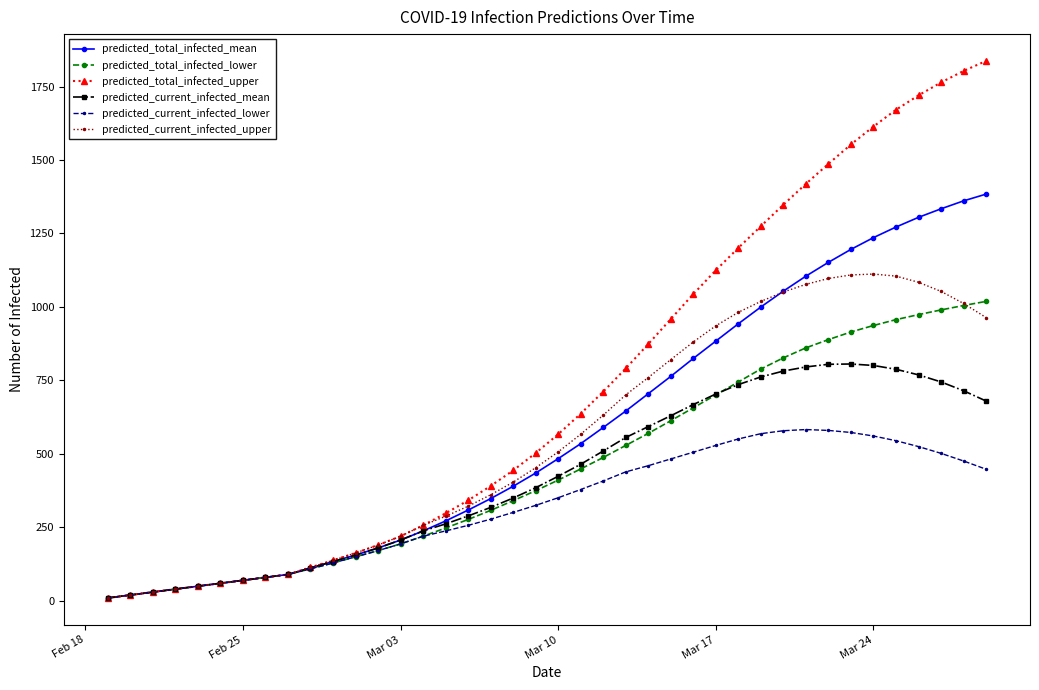

Which series has the largest total across all categories?

predicted_total_infected_upper